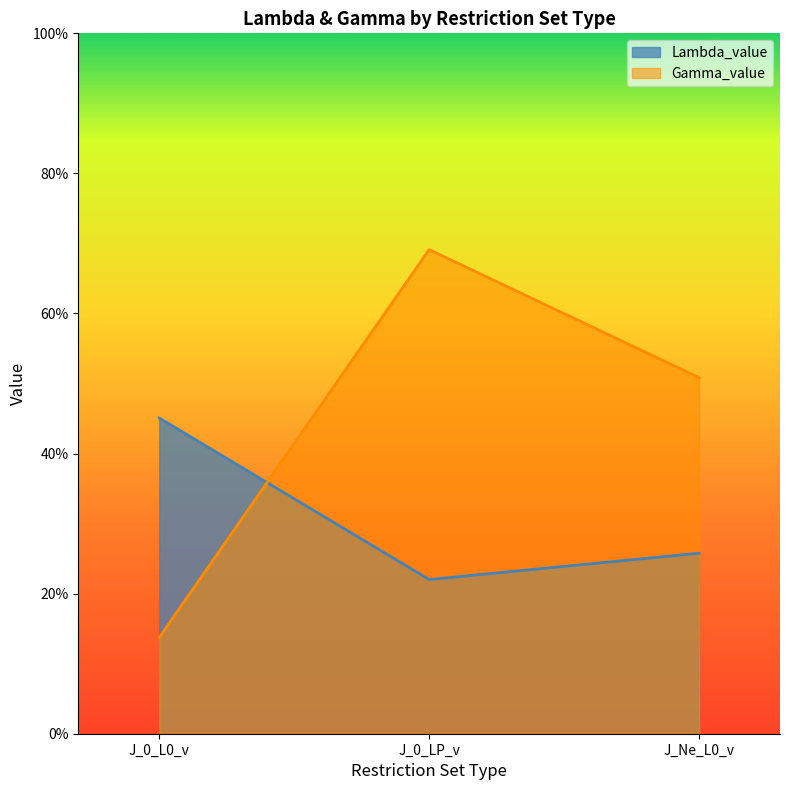

What is the sum of all Lambda_value values?

0.9